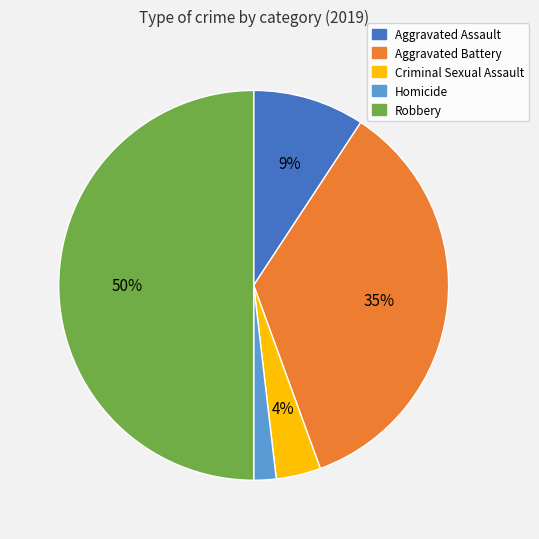

Which category has the smallest portion of the pie?

Homicide